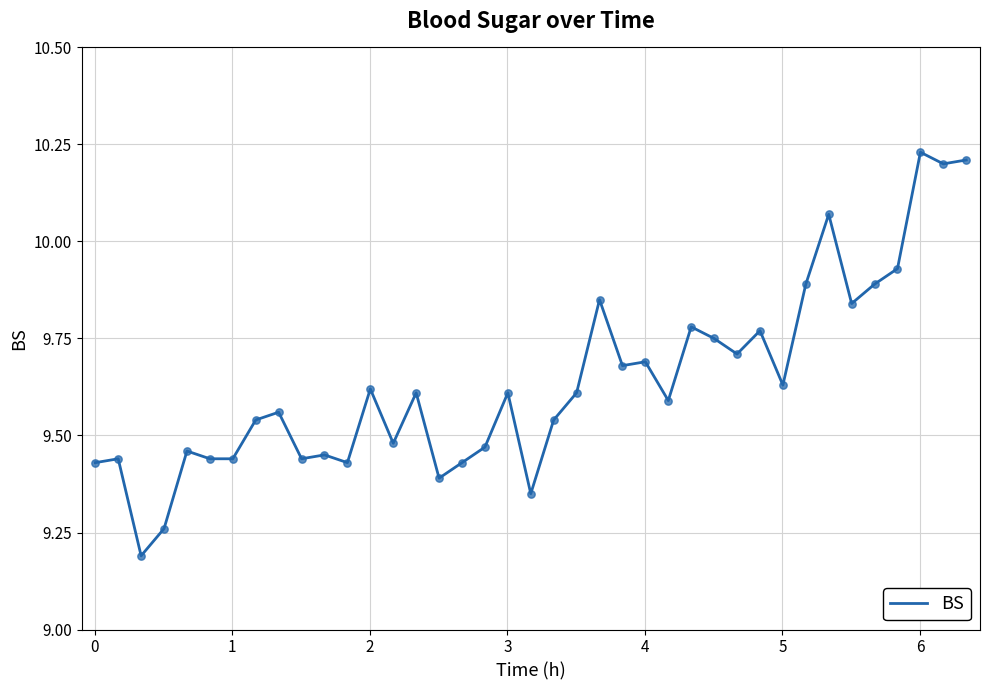

What is the difference between the maximum and minimum values?

1.0